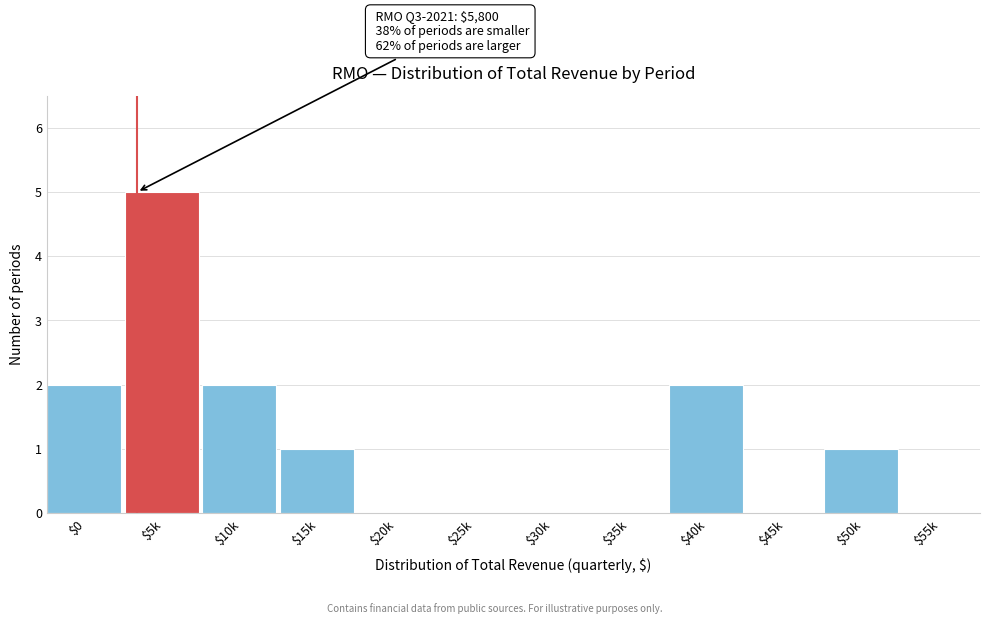

The value at $10k is 2. True or false?

True